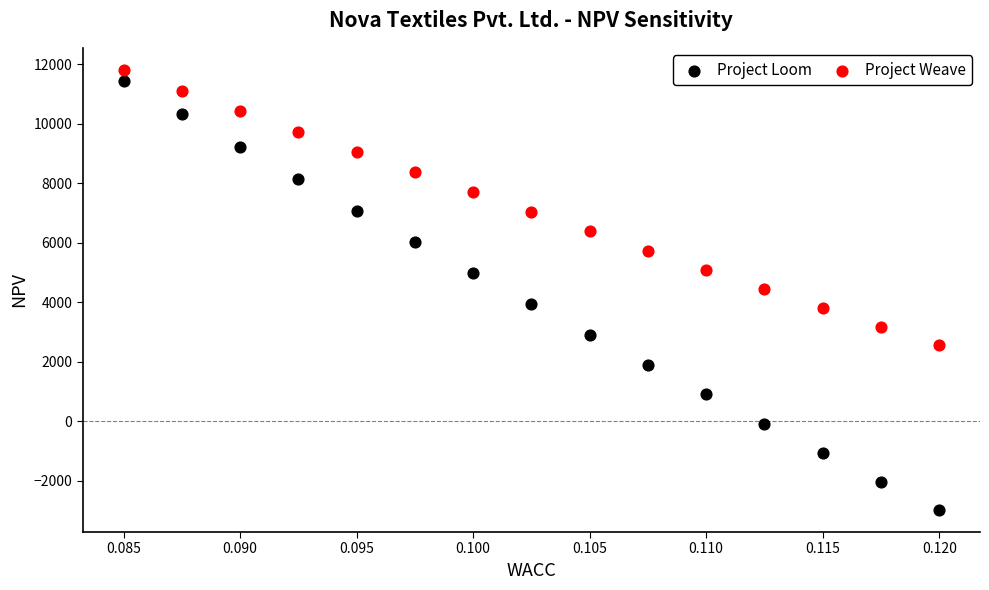

Which series reaches the minimum Y coordinate?

Project Loom